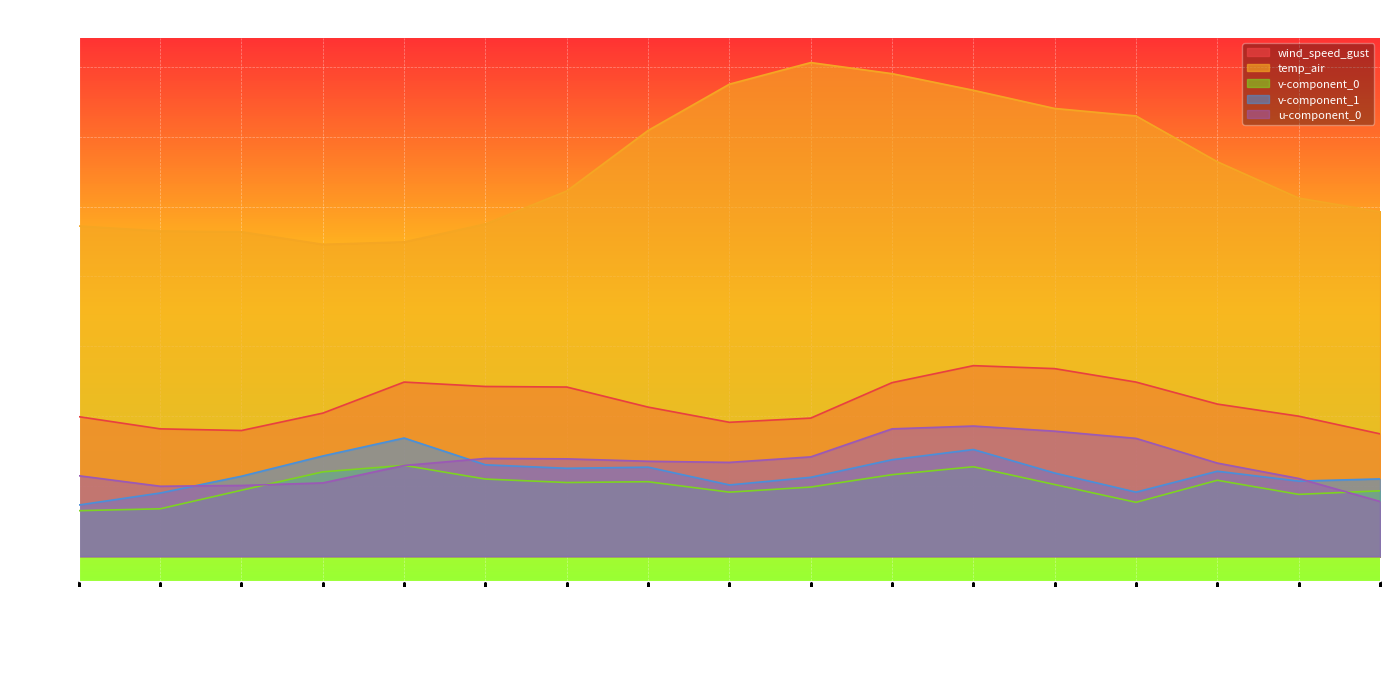

The value of temp_air at 2021-10-06 19:00 is 12.8. True or false?

True